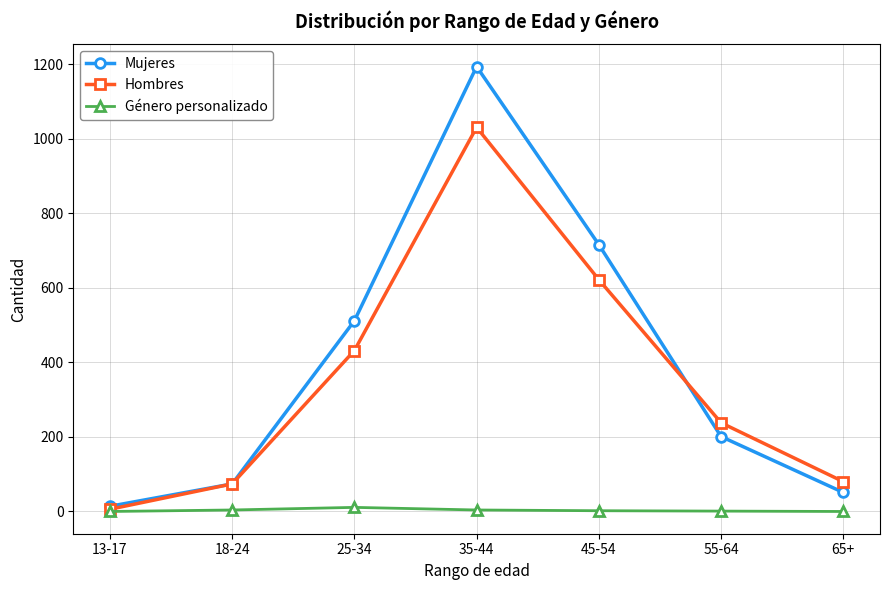

At which label does Hombres reach its peak?

35-44